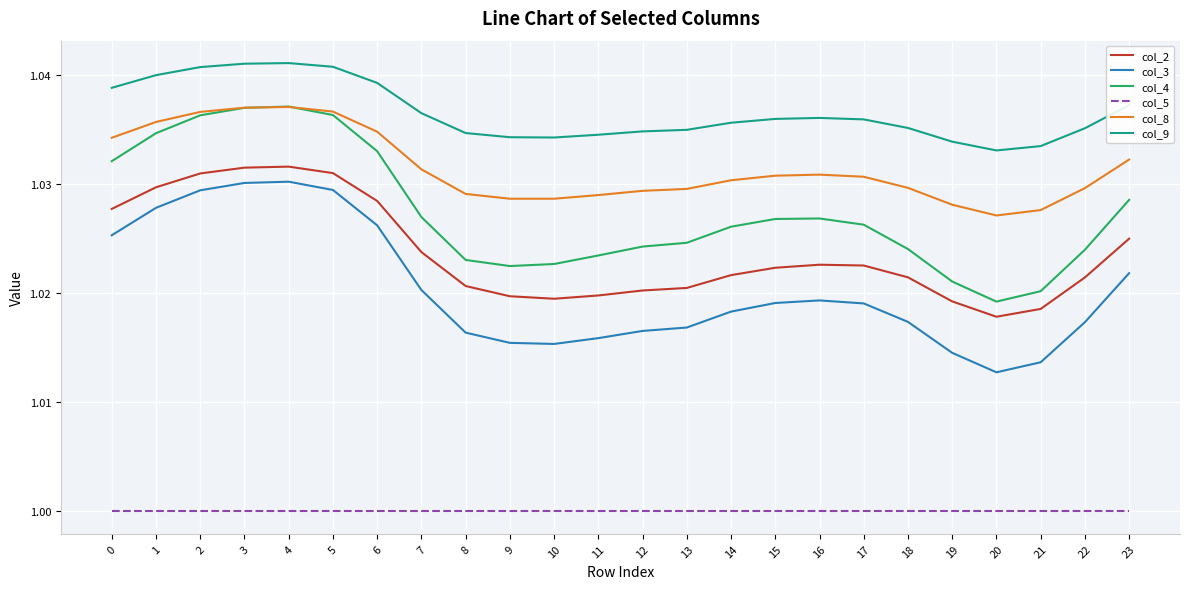

What are all the series names shown in the legend?

col_2, col_3, col_4, col_5, col_8, col_9